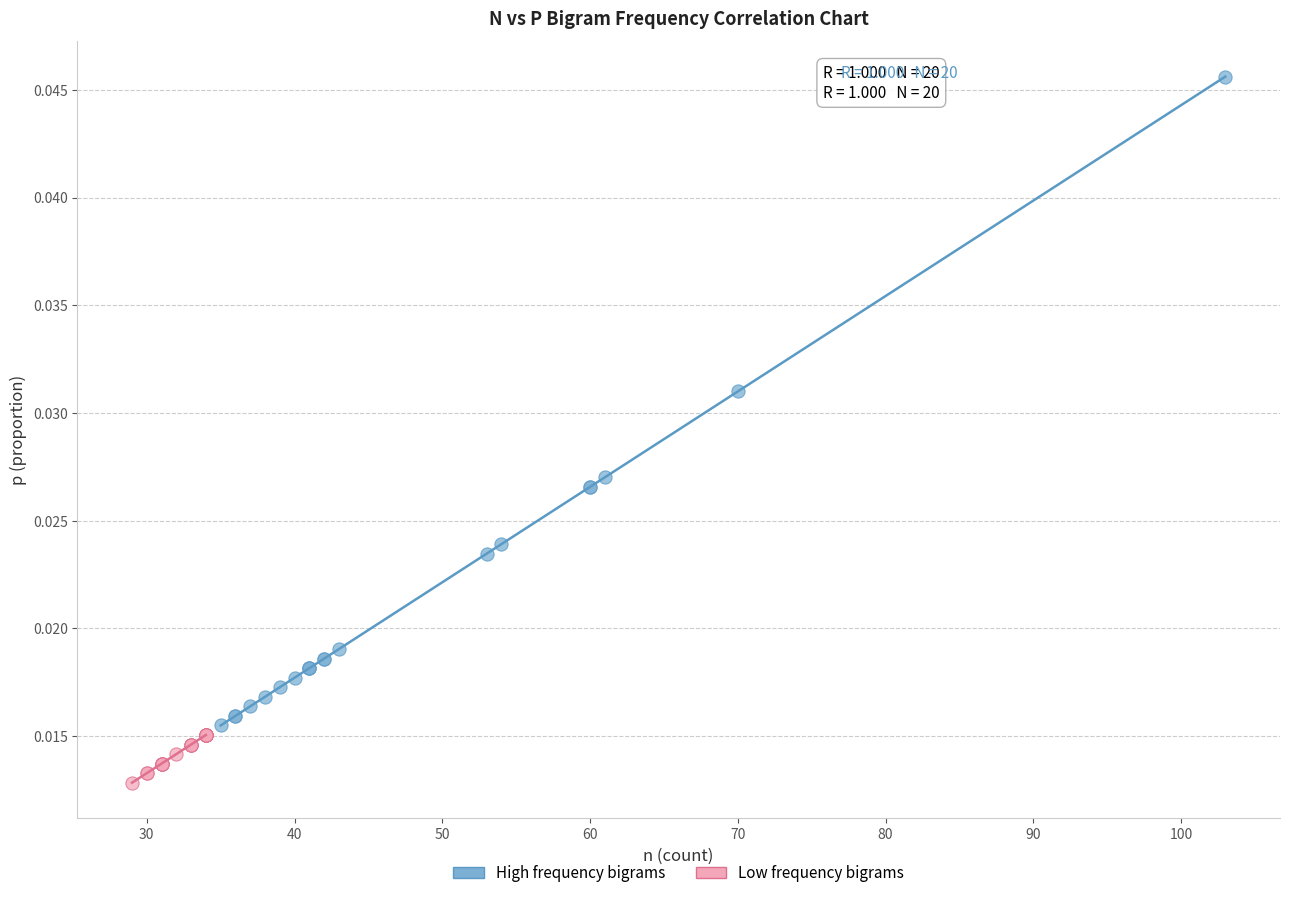

Which series has the largest Y range (max minus min)?

High frequency bigrams